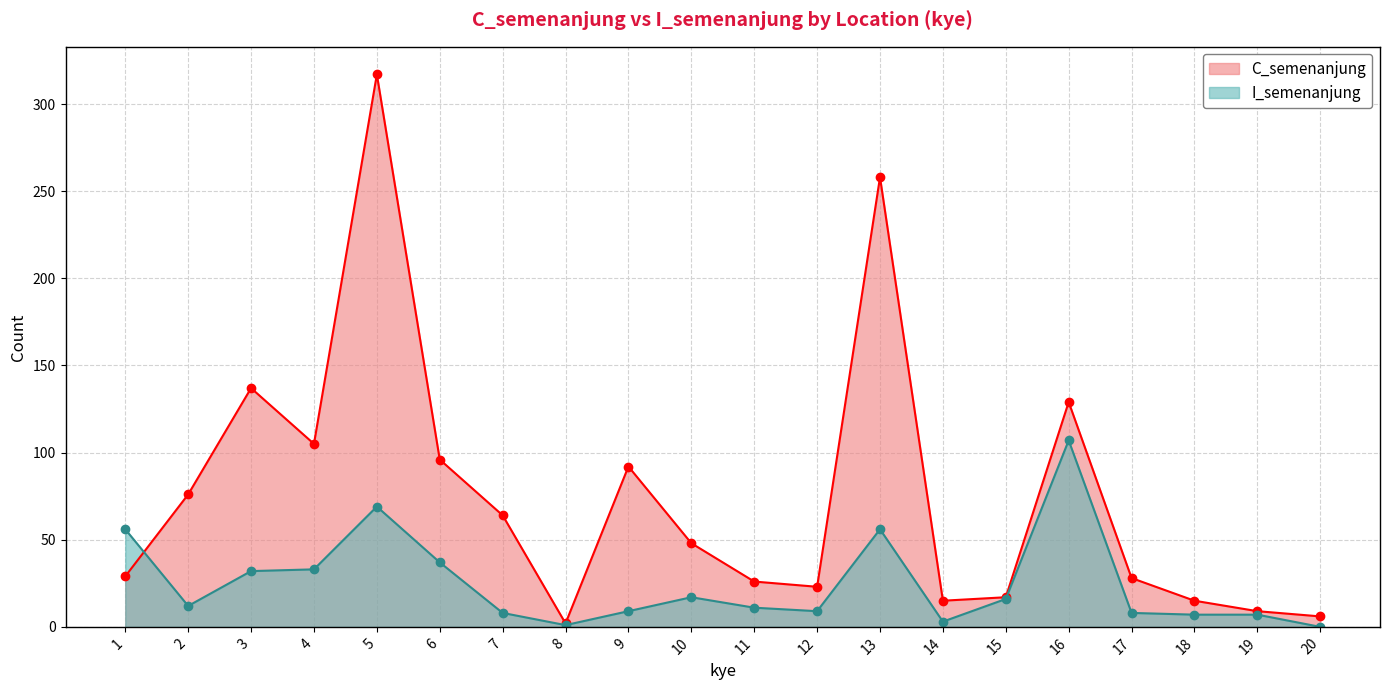

At which label is I_semenanjung closest to 53?

1